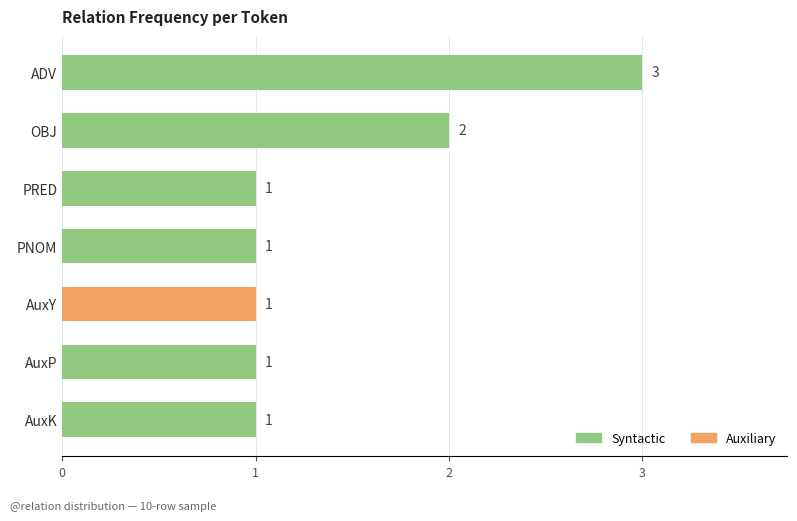

Which category has the highest value across all series?

ADV